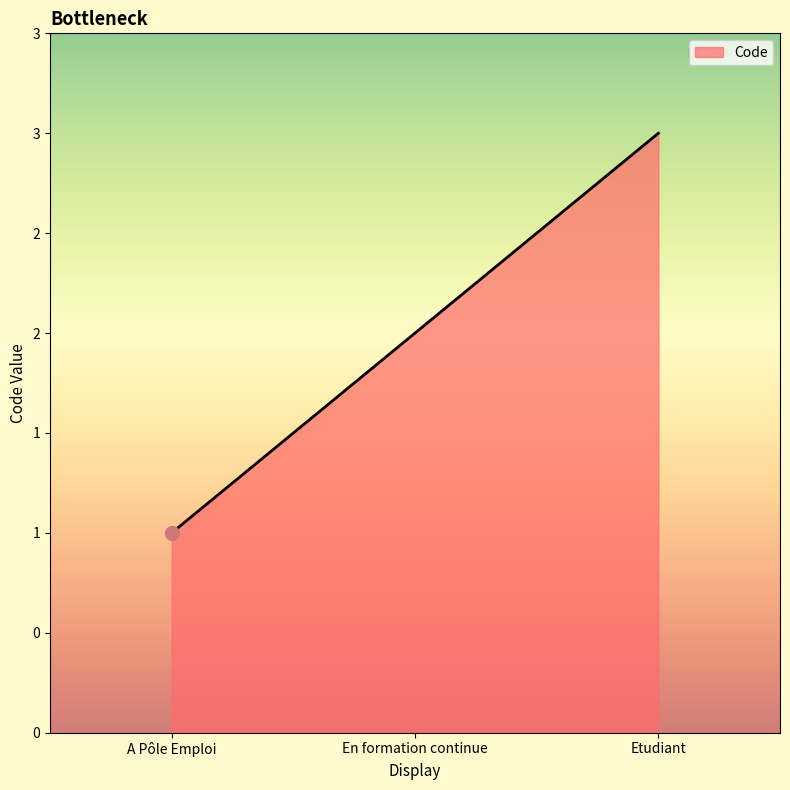

What is the ratio of the value at En formation continue to the value at A Pôle Emploi?

2.0